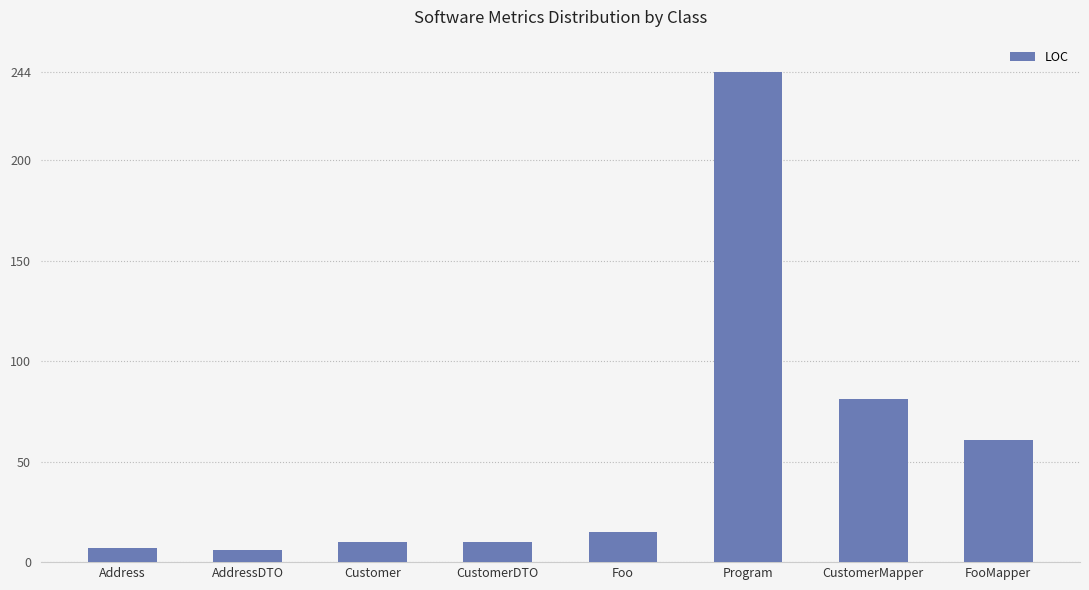

True or false: the data shows 61 at FooMapper.

True